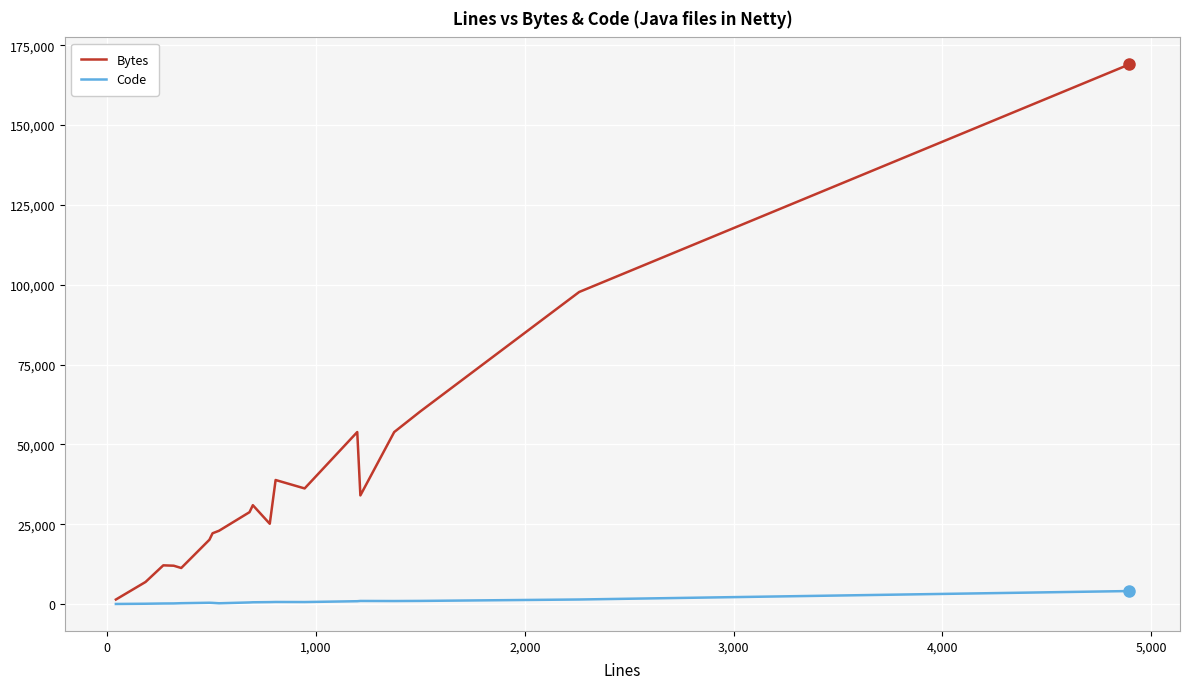

List the series in order of their overall mean, lowest first.

Code, Bytes